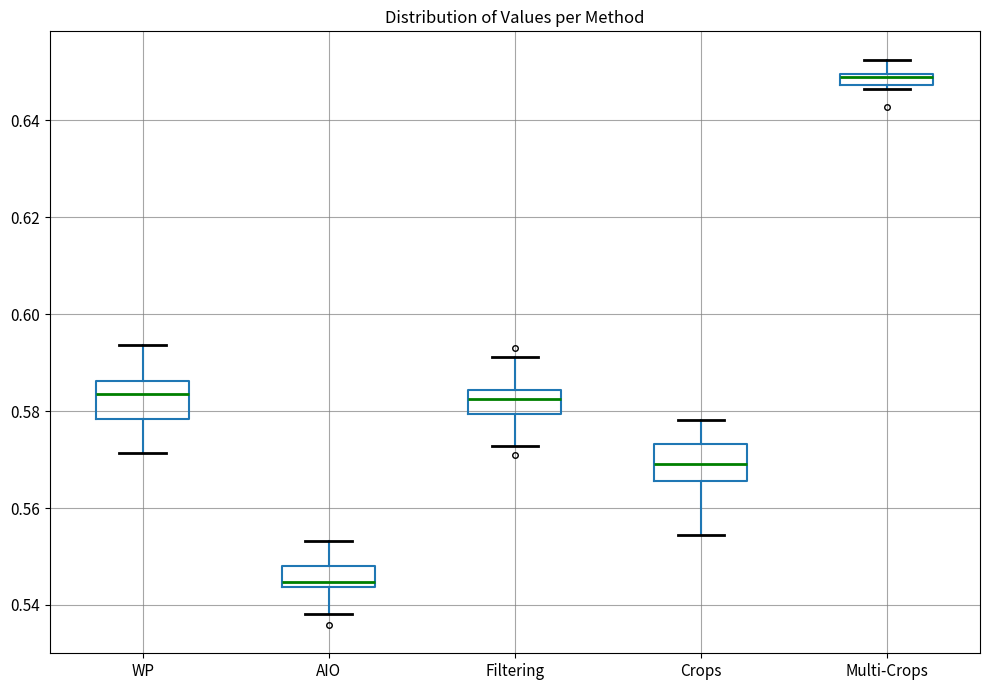

Where is the lower edge of the box for WP on the y-axis? The values are not printed on the chart, so give them approximately, as read against the axis.

0.578